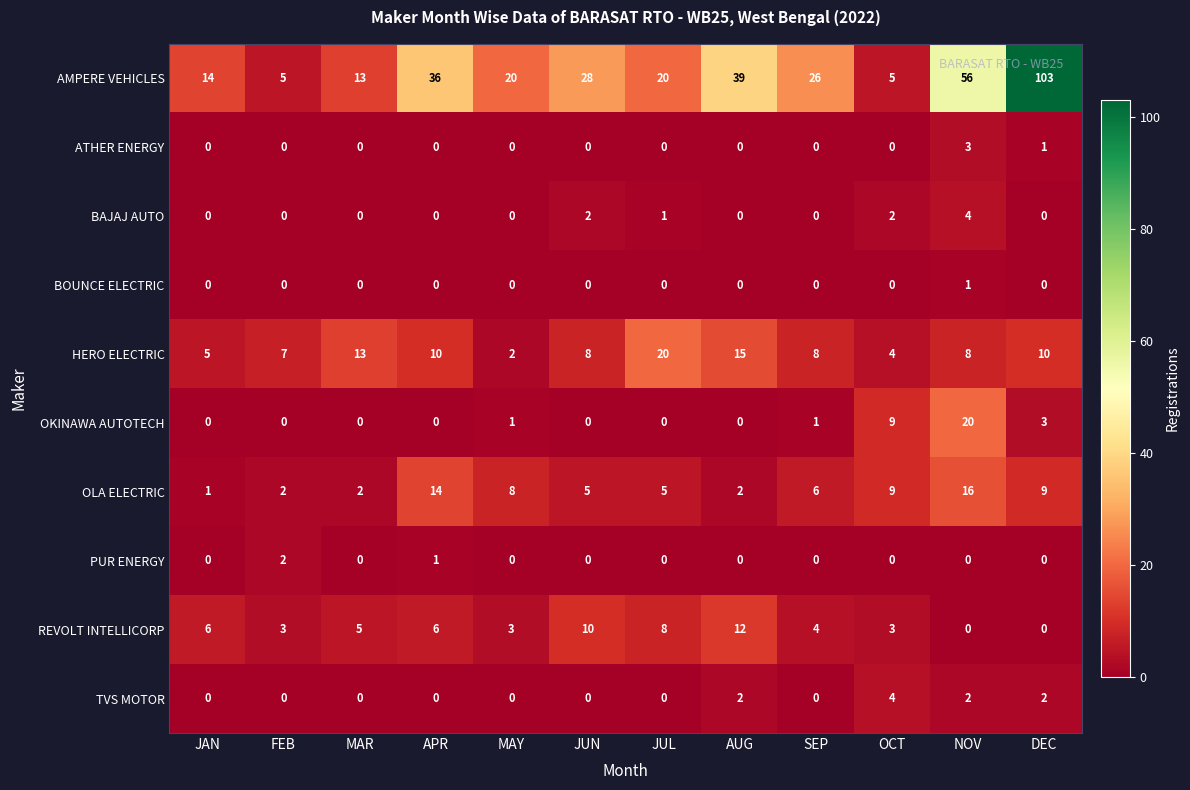

What is the spread (max minus min) of values at MAY?

20